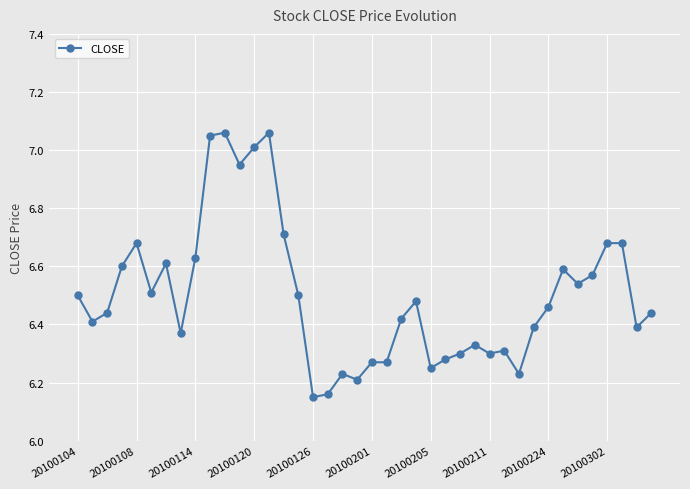

True or false: the data has more than 2 interior local peaks.

True